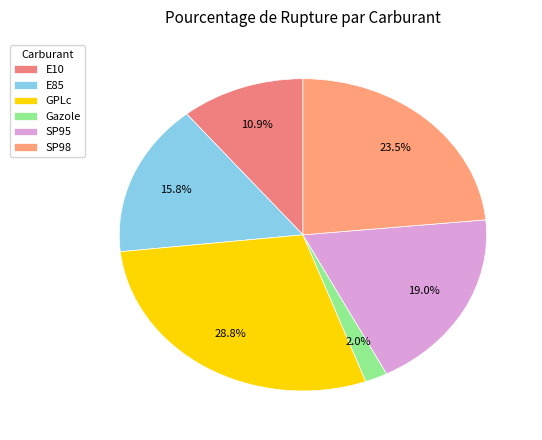

To the nearest percent, what is the difference between the largest and smallest slice percentages?

27%